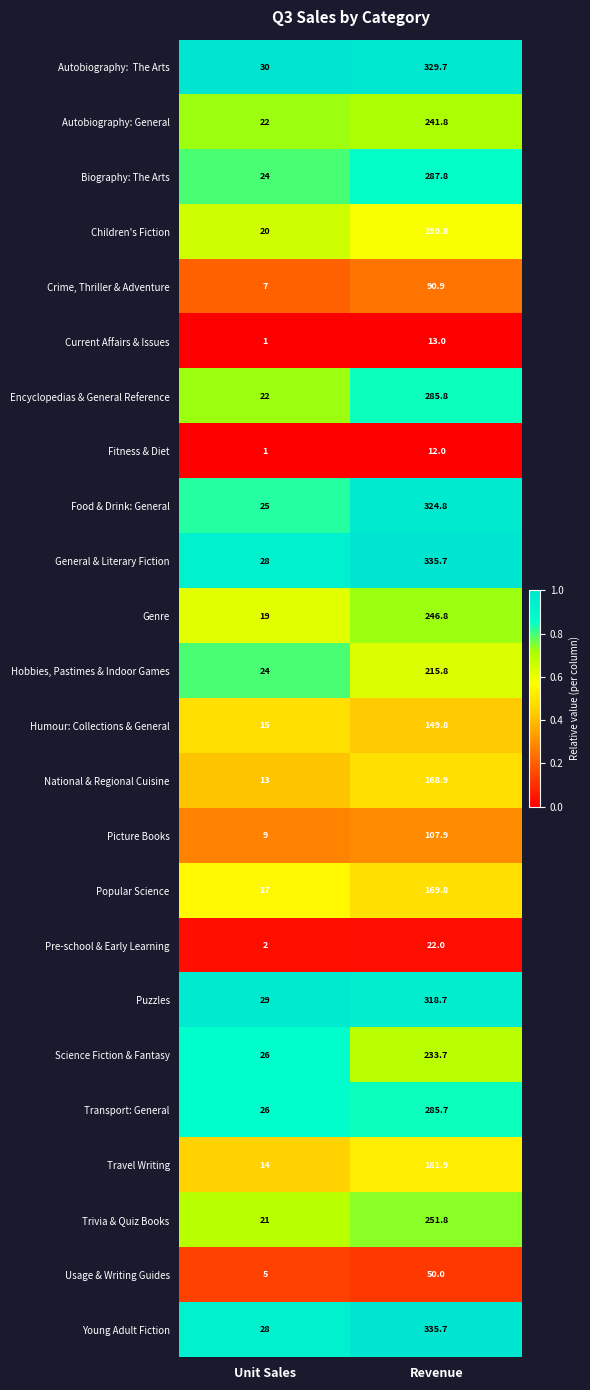

List the labels in order of General & Literary Fiction value, largest first.

Revenue, Unit Sales